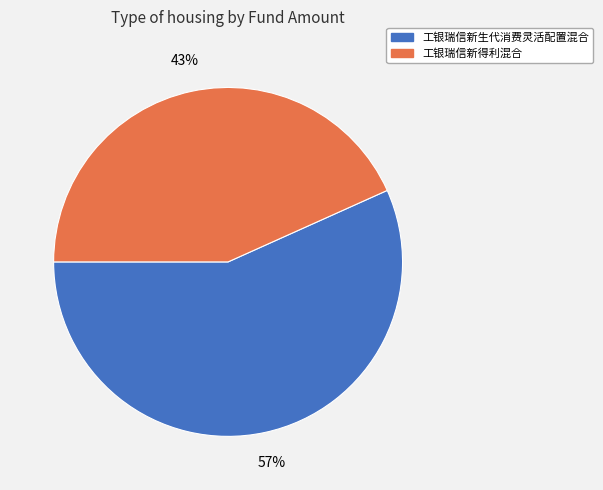

What is the smallest slice in the pie chart?

工银瑞信新得利混合